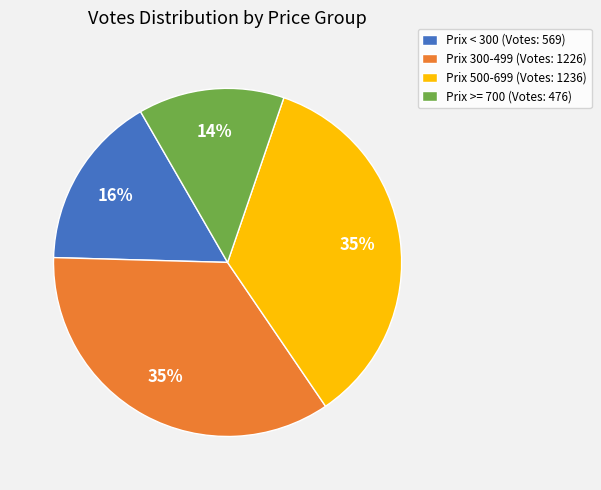

Count the number of slices in the pie.

4